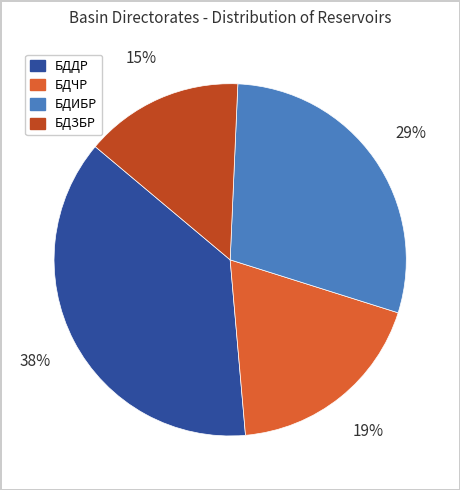

Is БДДР the majority of the pie?

No